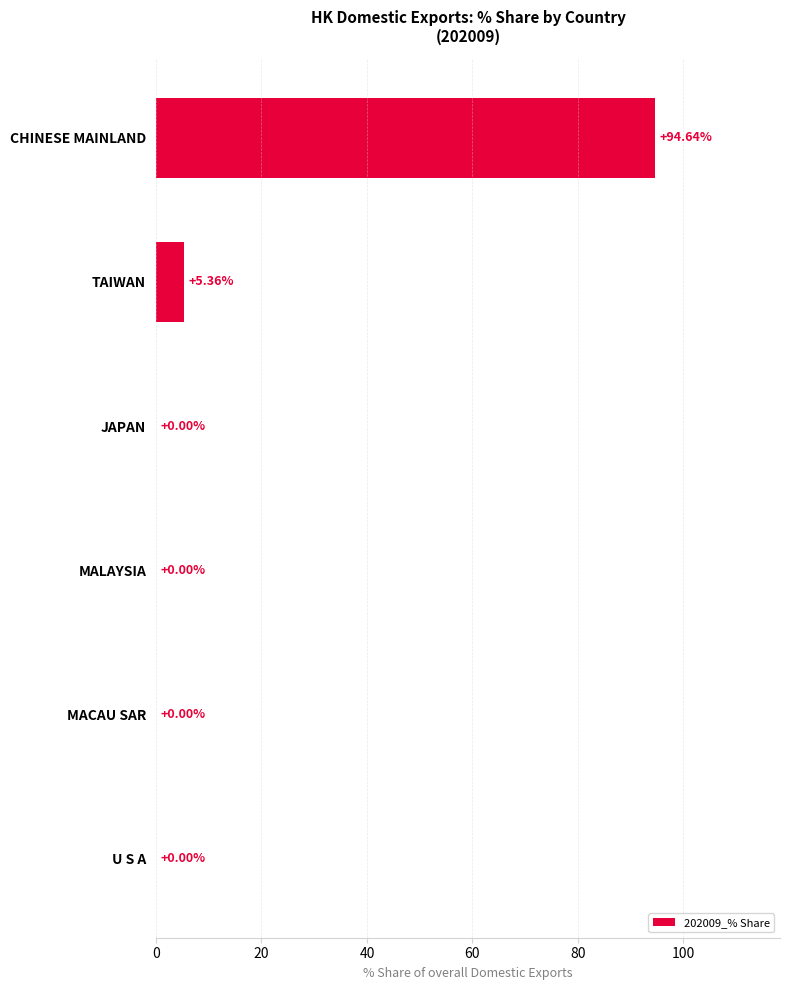

Between TAIWAN and CHINESE MAINLAND, which is larger?

CHINESE MAINLAND